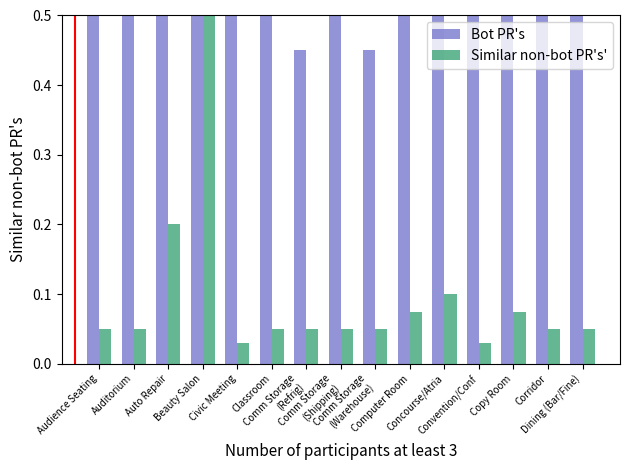

What are all the series names shown in the legend?

Bot PR's, Similar non-bot PR's'